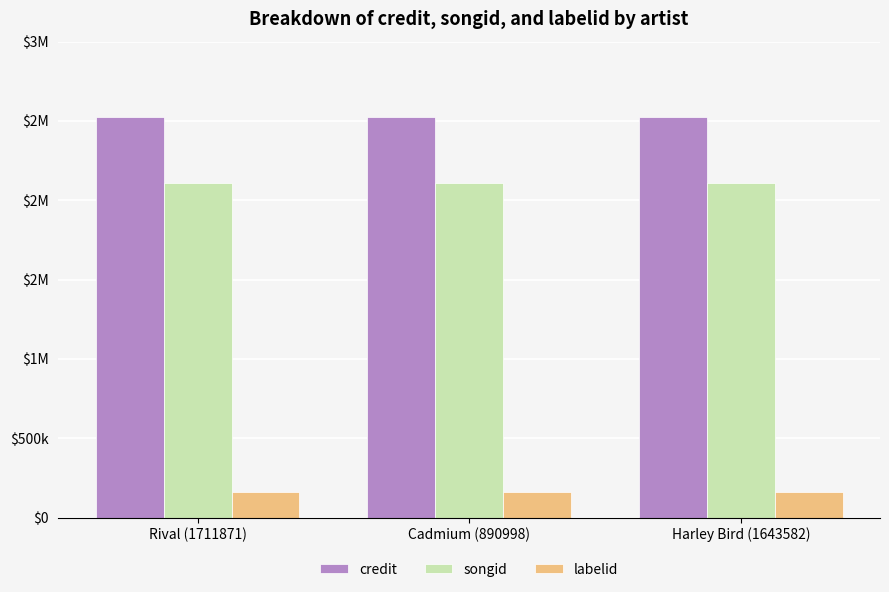

Reading left to right, what are all the values shown in this chart?

credit: 2522181	2522181	2522181
songid: 2107263	2107263	2107263
labelid: 158940	158940	158940